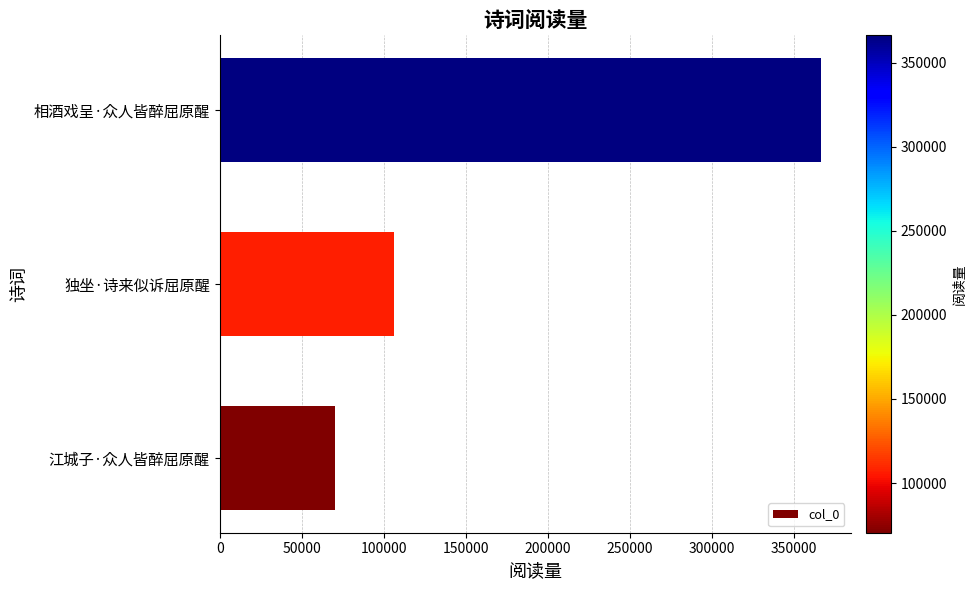

List the labels in order of value, largest first.

相酒戏呈·众人皆醉屈原醒, 独坐·诗来似诉屈原醒, 江城子·众人皆醉屈原醒